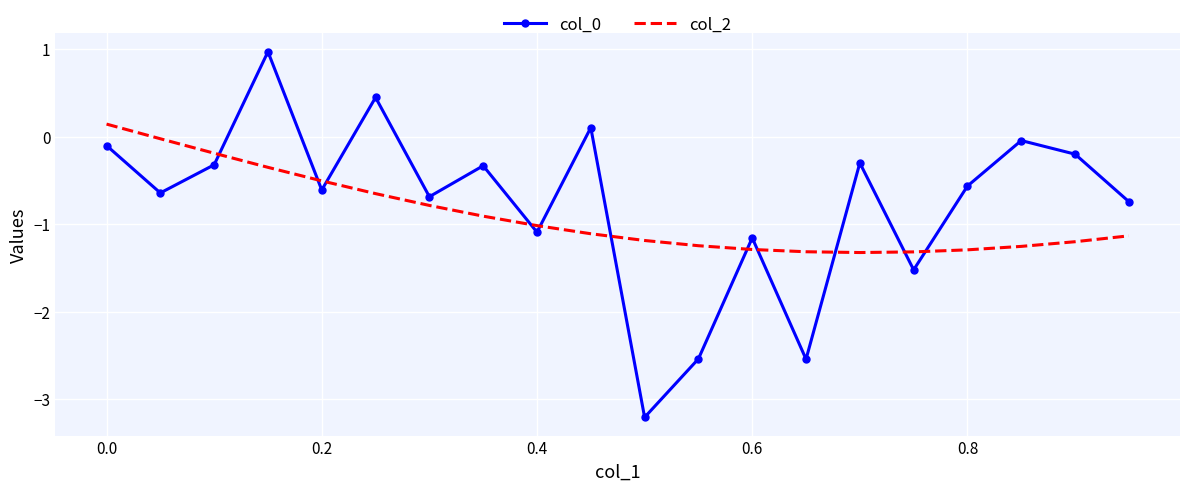

True or false: col_2 and col_0 intersect in this chart.

True